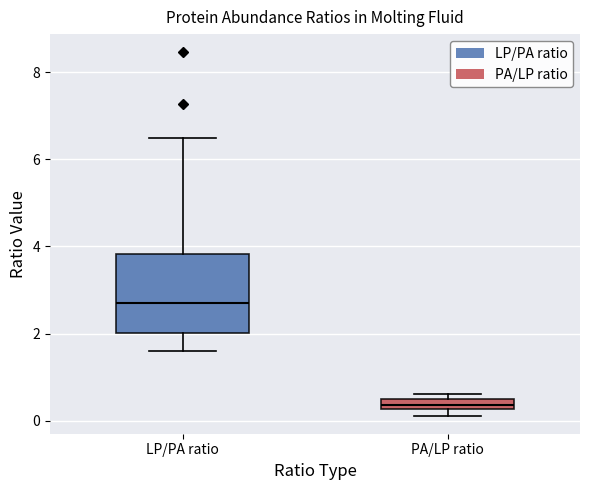

Which box has the highest median line?

LP/PA ratio